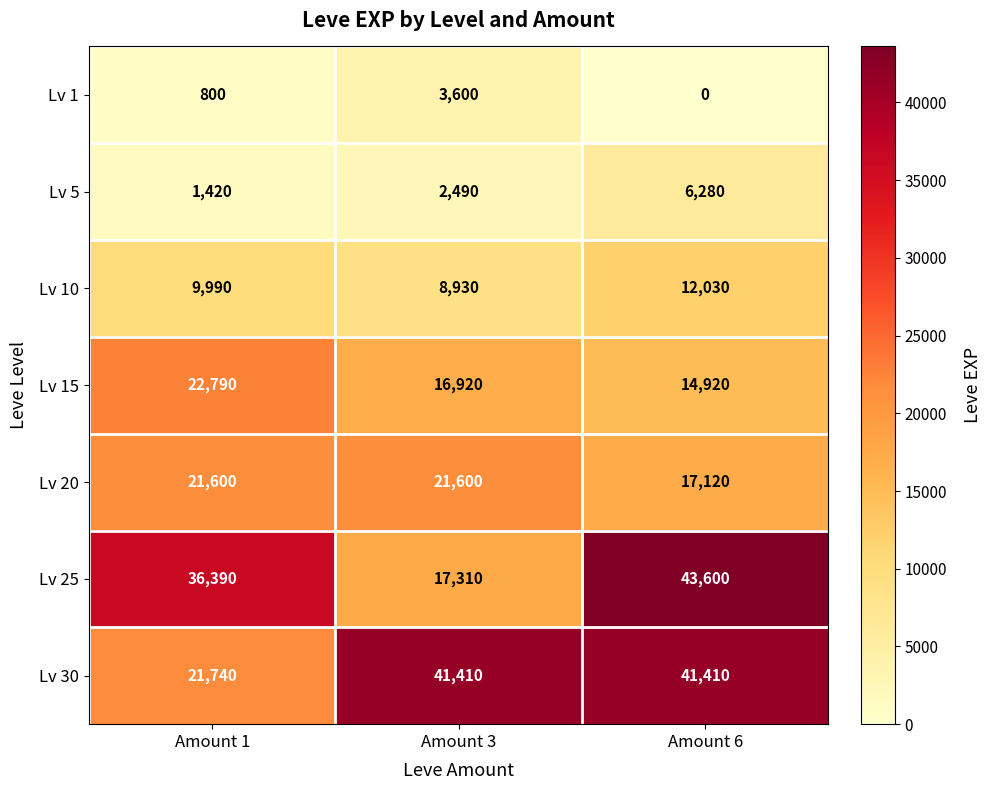

Which series changed the most between Amount 1 and Amount 6?

Lv 30